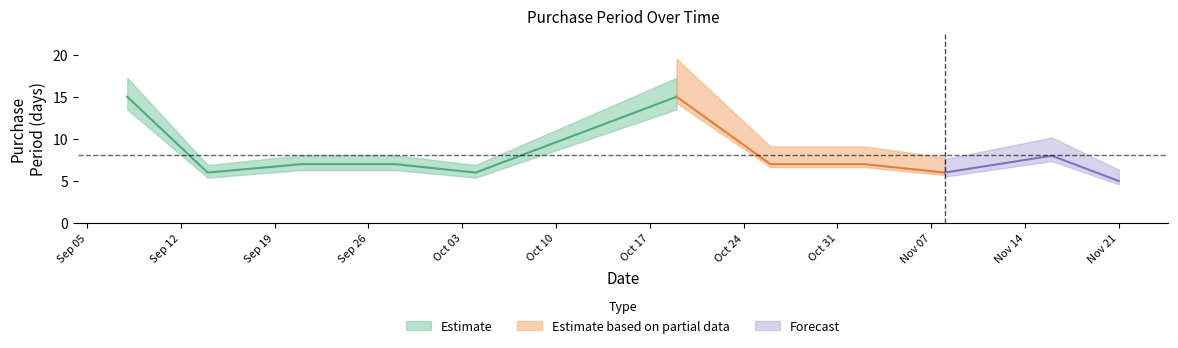

How many points are higher than both their immediate neighbors (excluding endpoints)?

2